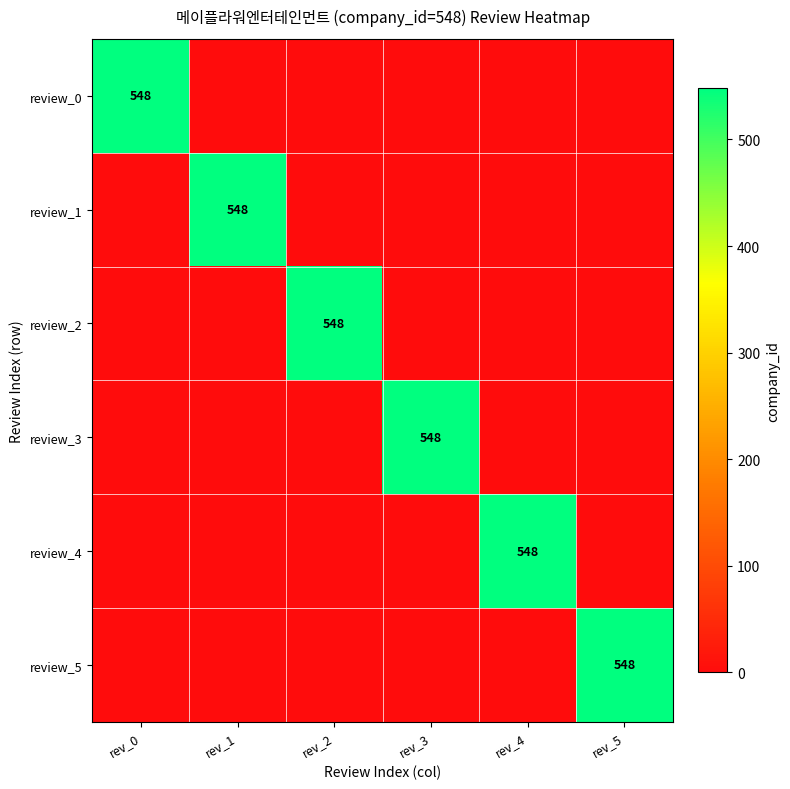

The review_2 series shows 548 at rev_2. True or false?

True